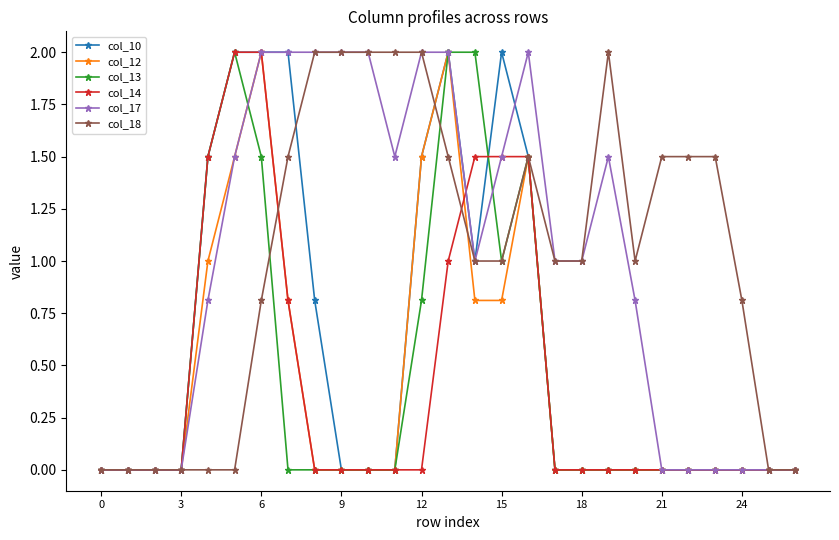

What is the value of the col_17 point at the 21st from the left?

0.8